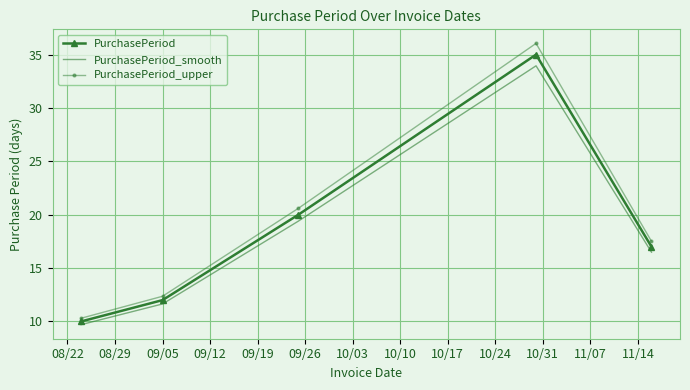

What is the highest value of the PurchasePeriod series?

35.0